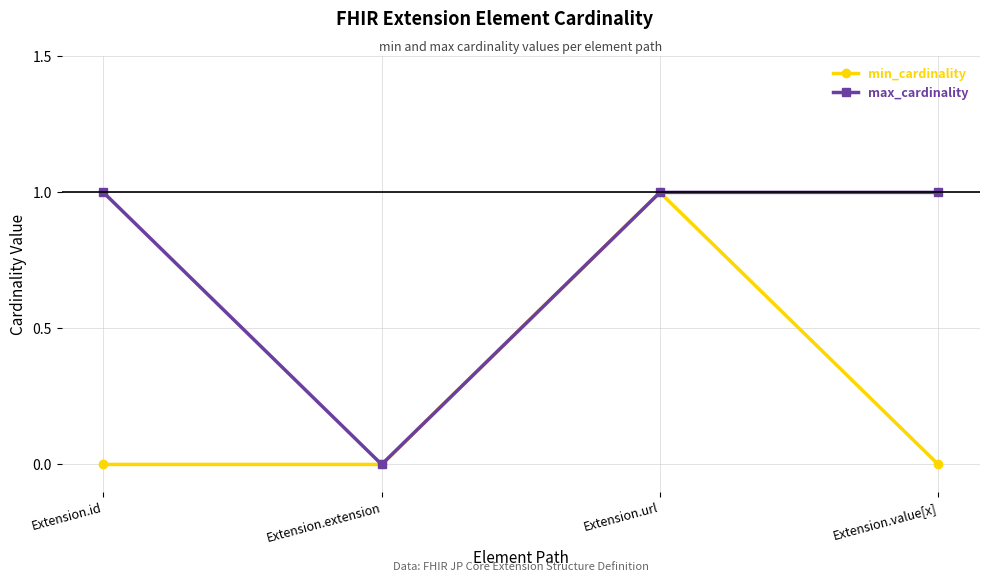

At which category is the sum across all series the highest?

Extension.url